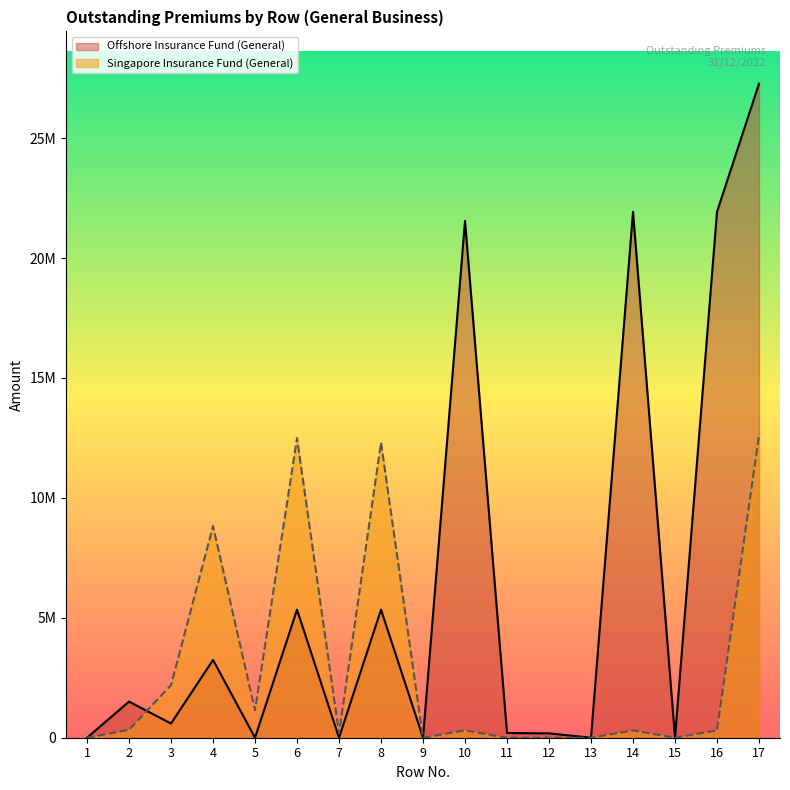

Rank the series by their average value, from highest to lowest.

Offshore Insurance Fund (General), Singapore Insurance Fund (General)